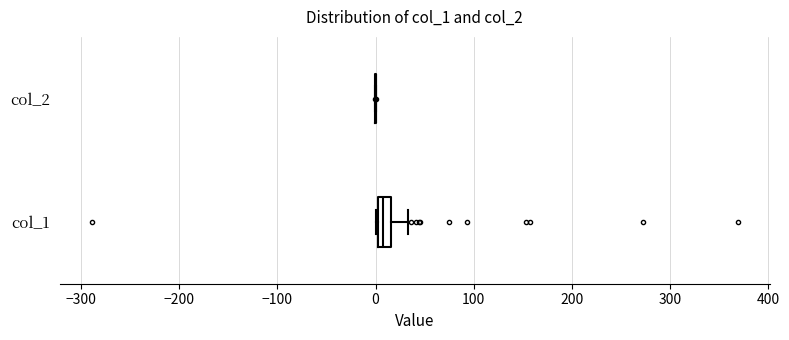

Which box is the widest, from its left edge to its right edge?

col_1